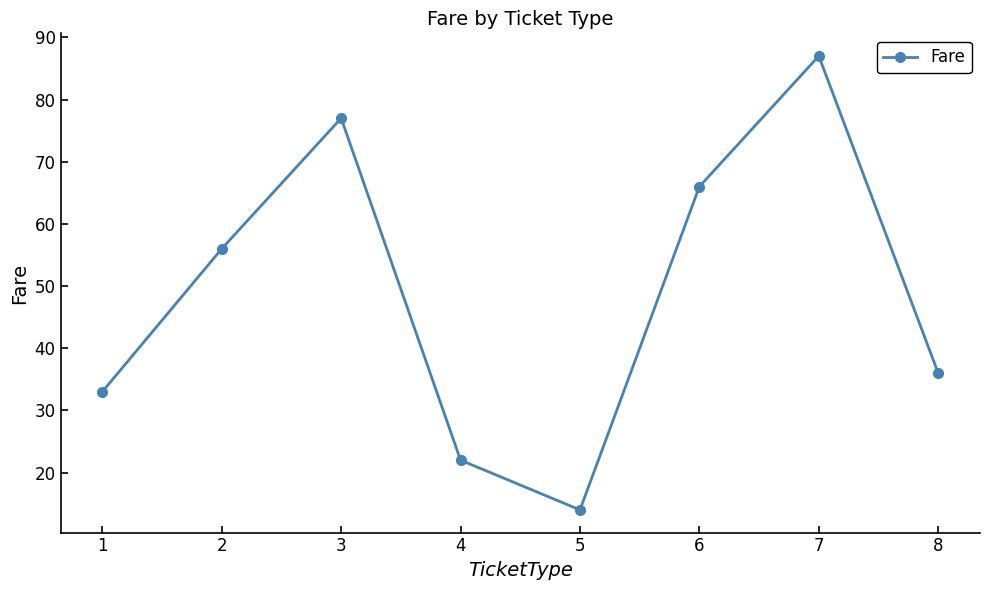

Rank the categories by value from highest to lowest.

7, 3, 6, 2, 8, 1, 4, 5